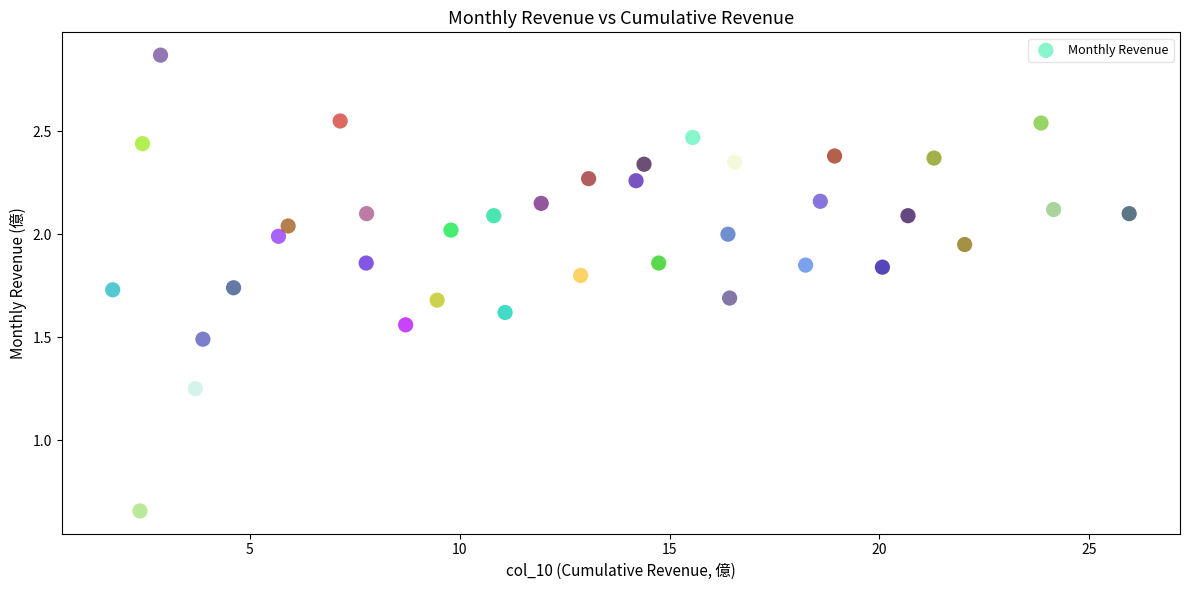

What is the range of X values (max minus min)?

24.2